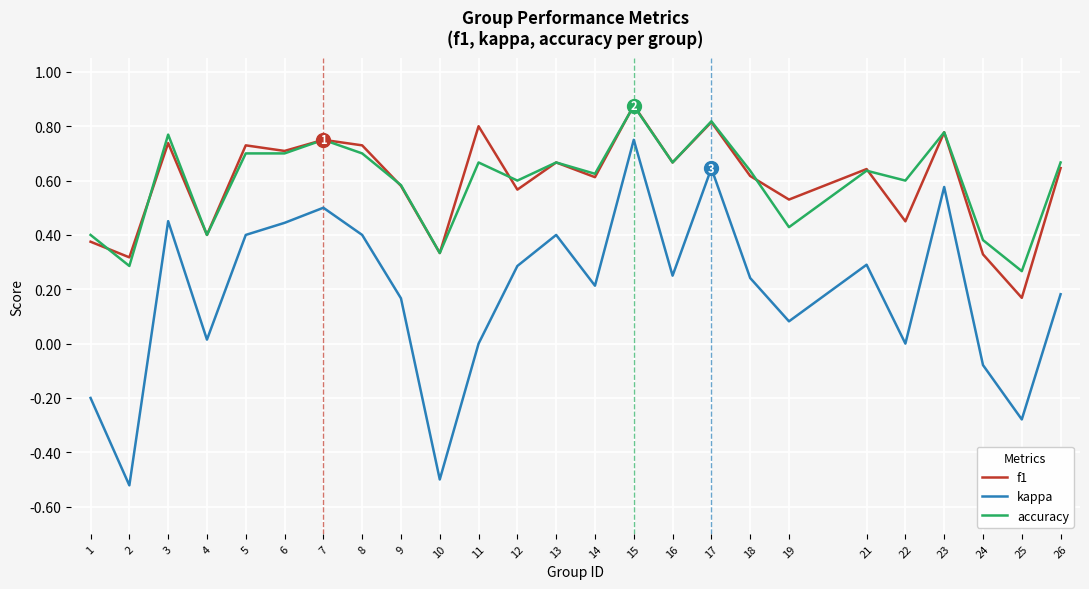

Is it true that accuracy equals 1.5 at 15?

False